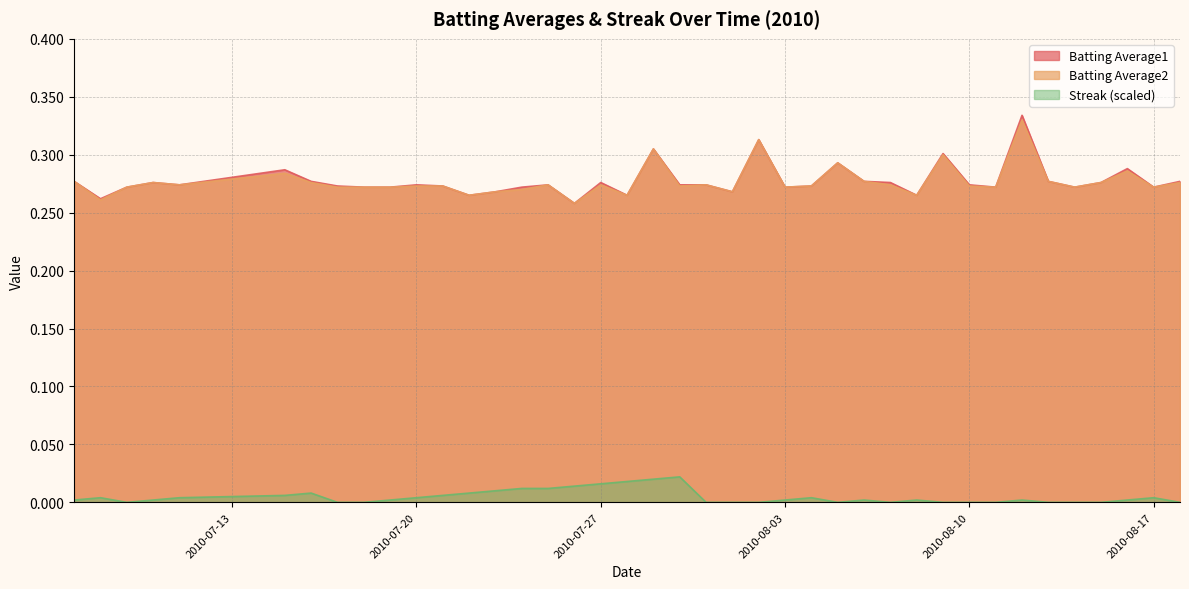

What is the difference between the maximum and minimum values in the Batting Average1 series?

0.1